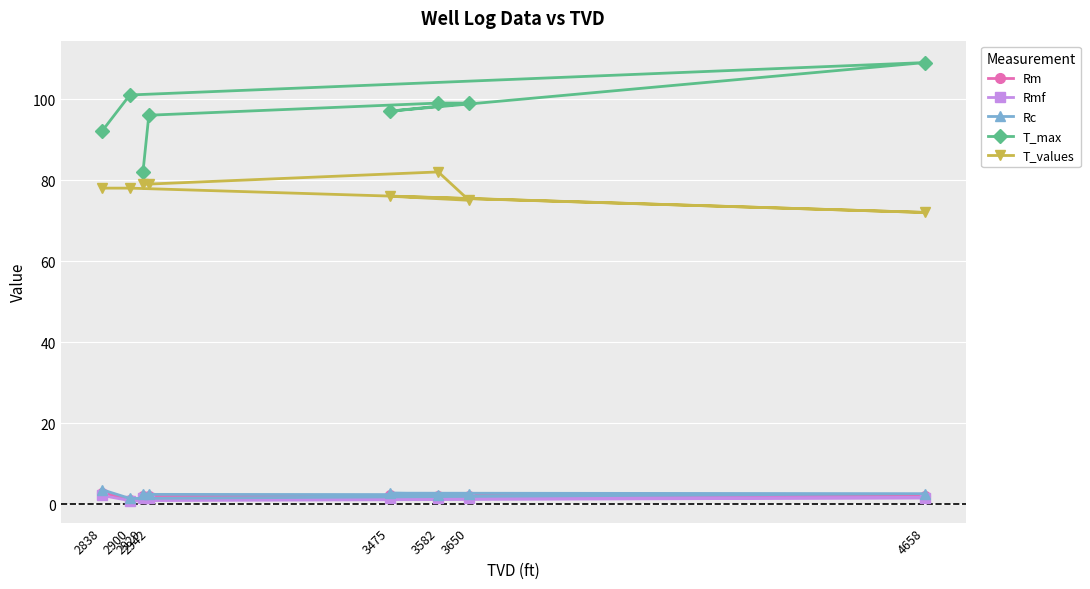

True or false: Rmf and T_values intersect in this chart.

False